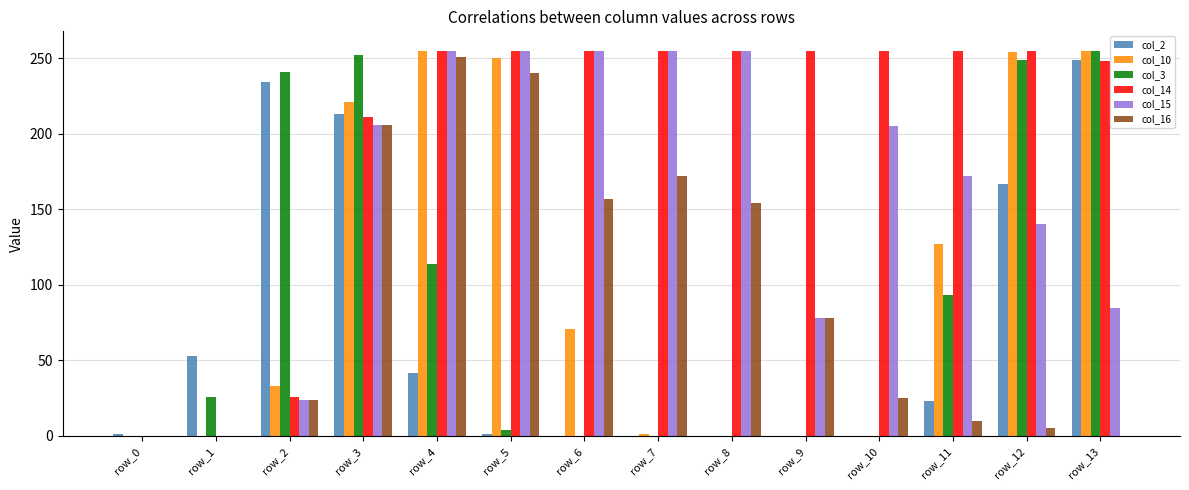

Which series has the largest total across all categories?

col_14